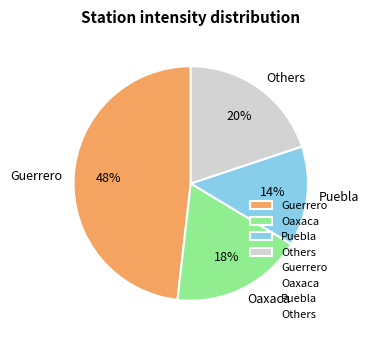

True or false: Guerrero accounts for 48% of the total.

True